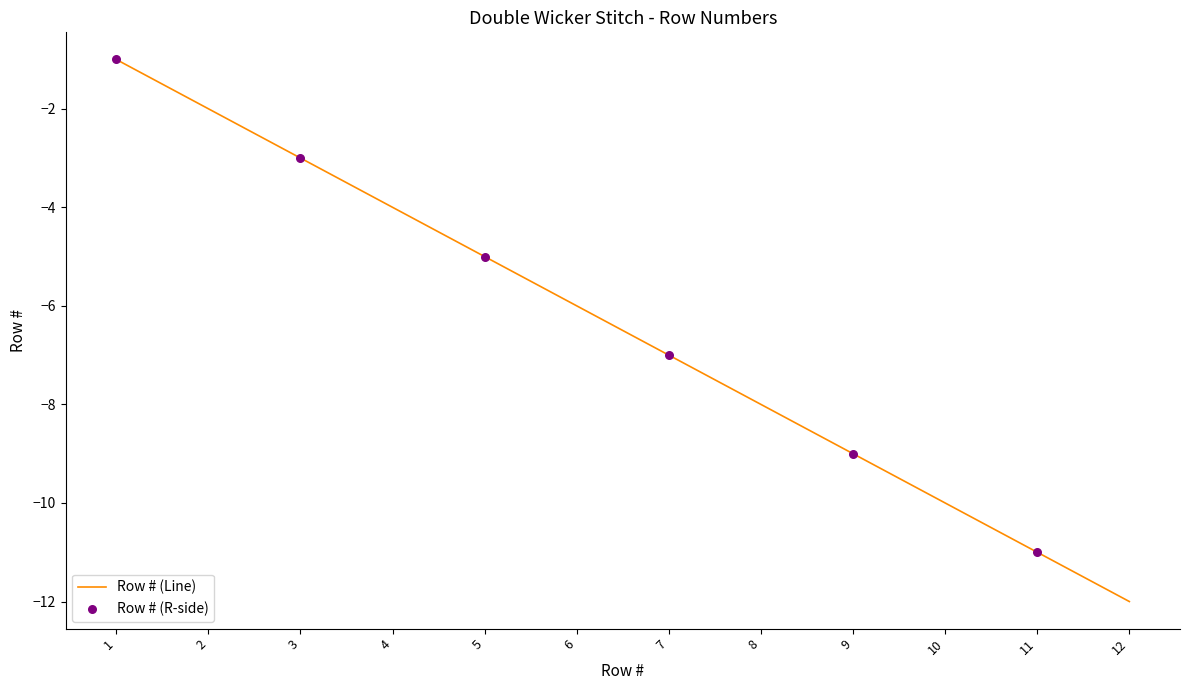

Between 10 and 11, which is larger?

10